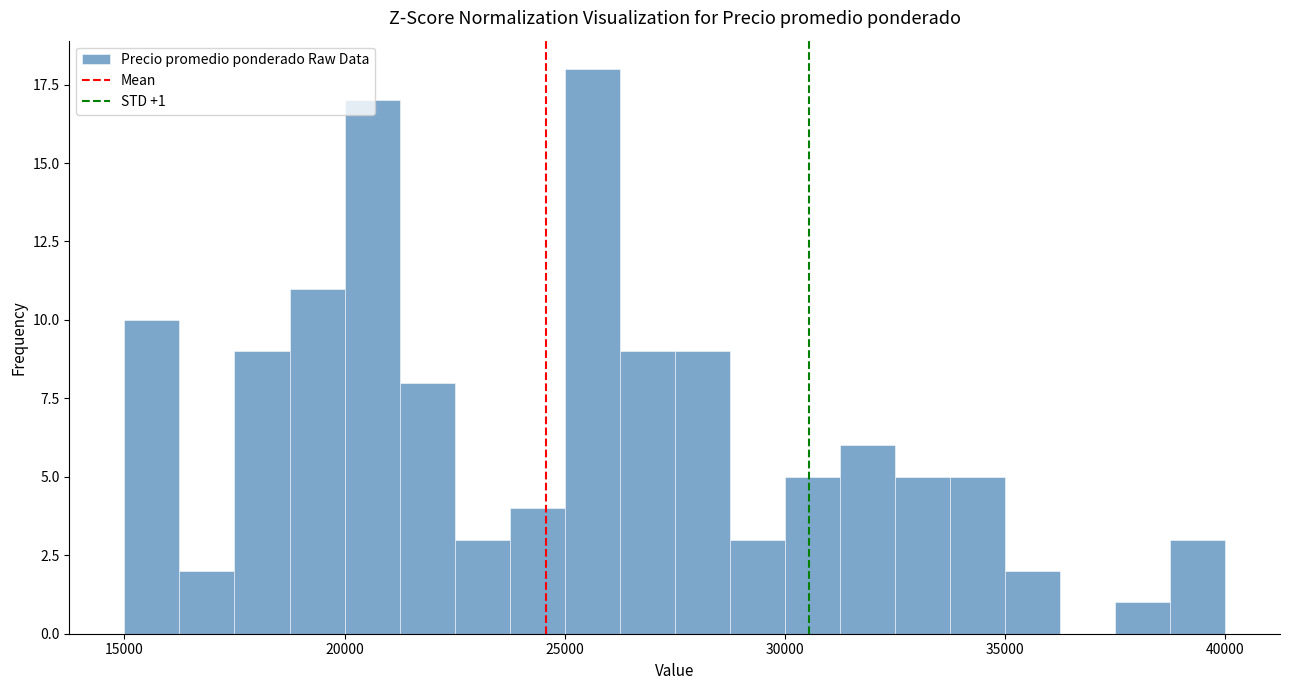

Around what value on the x-axis is the tallest bar? Give the approximate position of its centre, as read against the axis.

25500